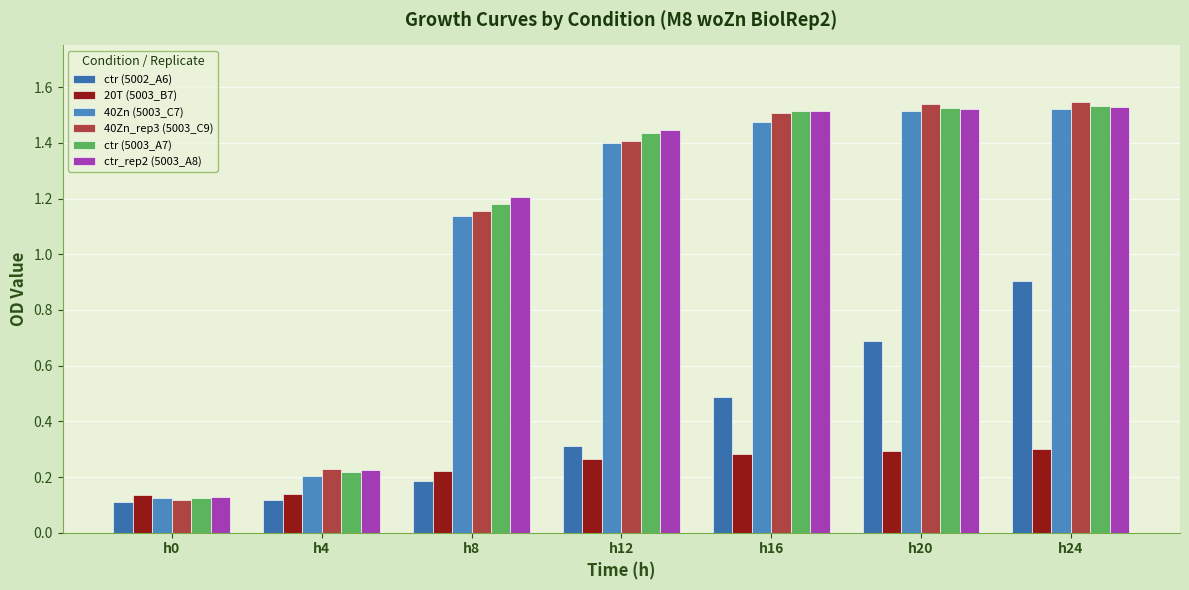

How many distinct data groups are displayed?

6